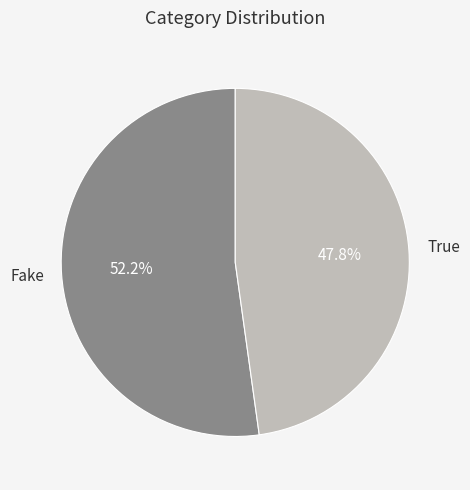

How many slices are in this pie chart?

2